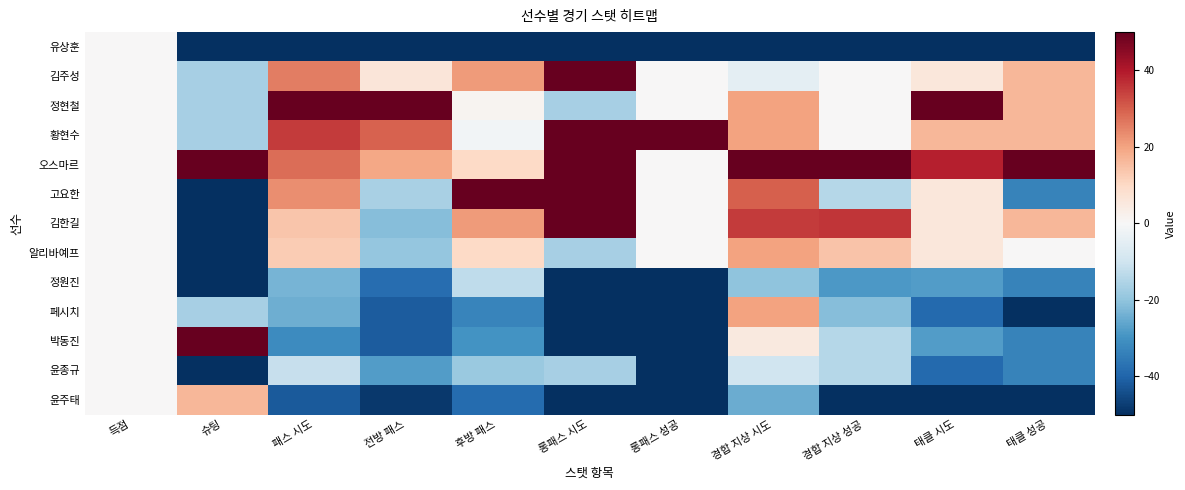

What is the total value across all series at 경합 지상 성공?

-92.9